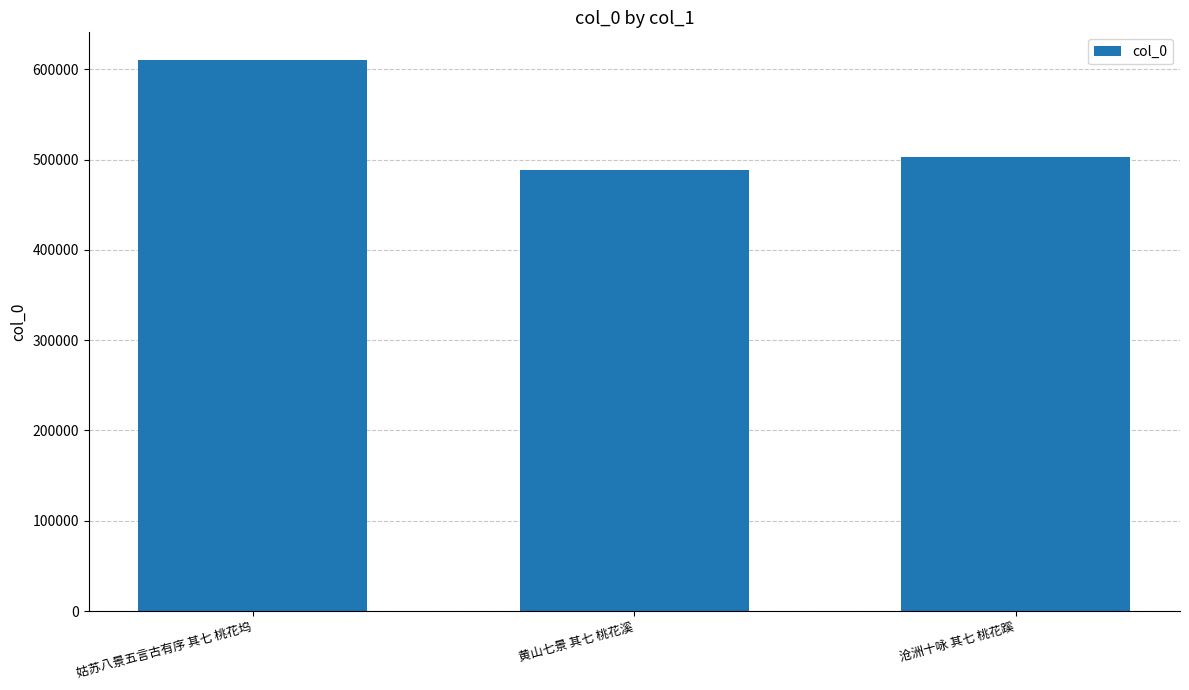

Reading left to right, list all the values displayed in this chart.

姑苏八景五言古有序 其七 桃花坞=610514	黄山七景 其七 桃花溪=488319	沧洲十咏 其七 桃花蹊=503013